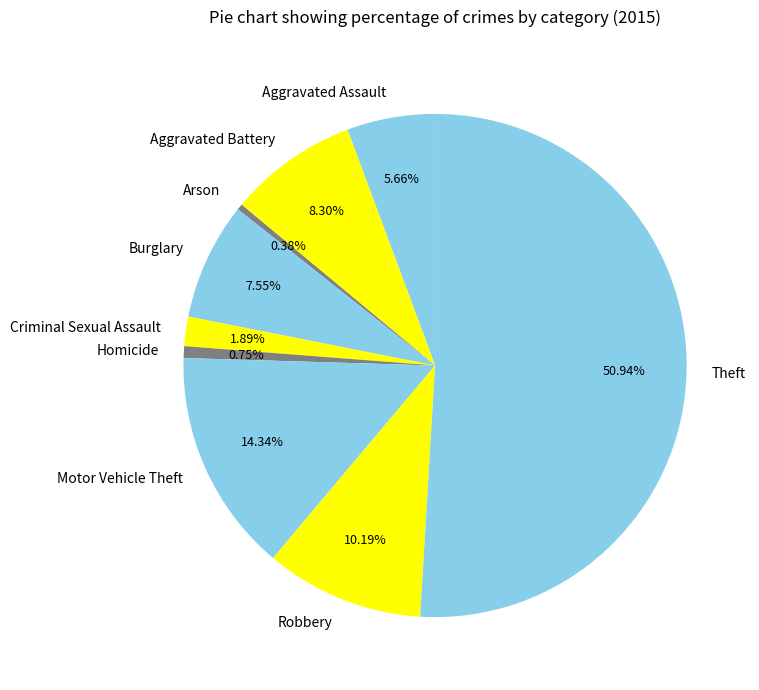

Approximately how many times larger is the value at Motor Vehicle Theft compared to Arson?

38.0